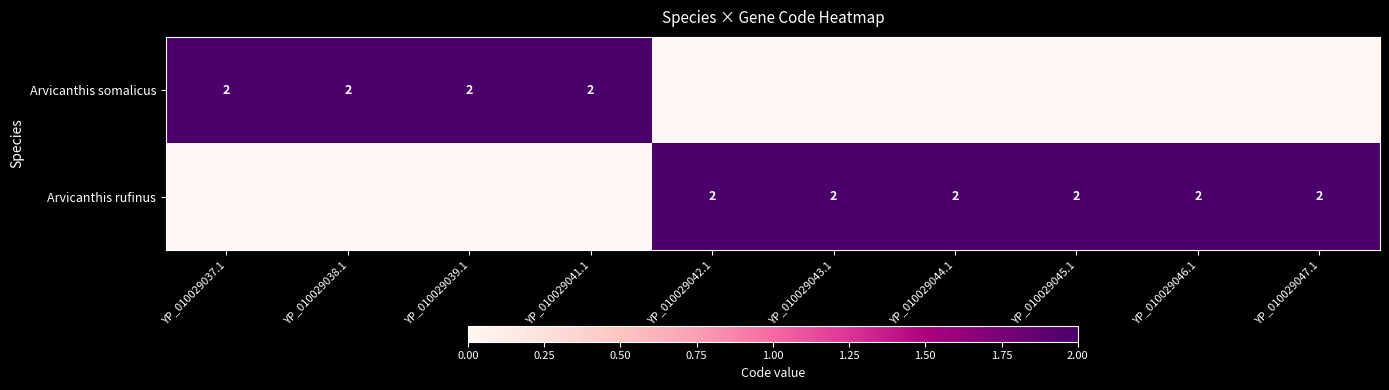

Is it true that Arvicanthis somalicus equals 3 at YP_010029041.1?

False